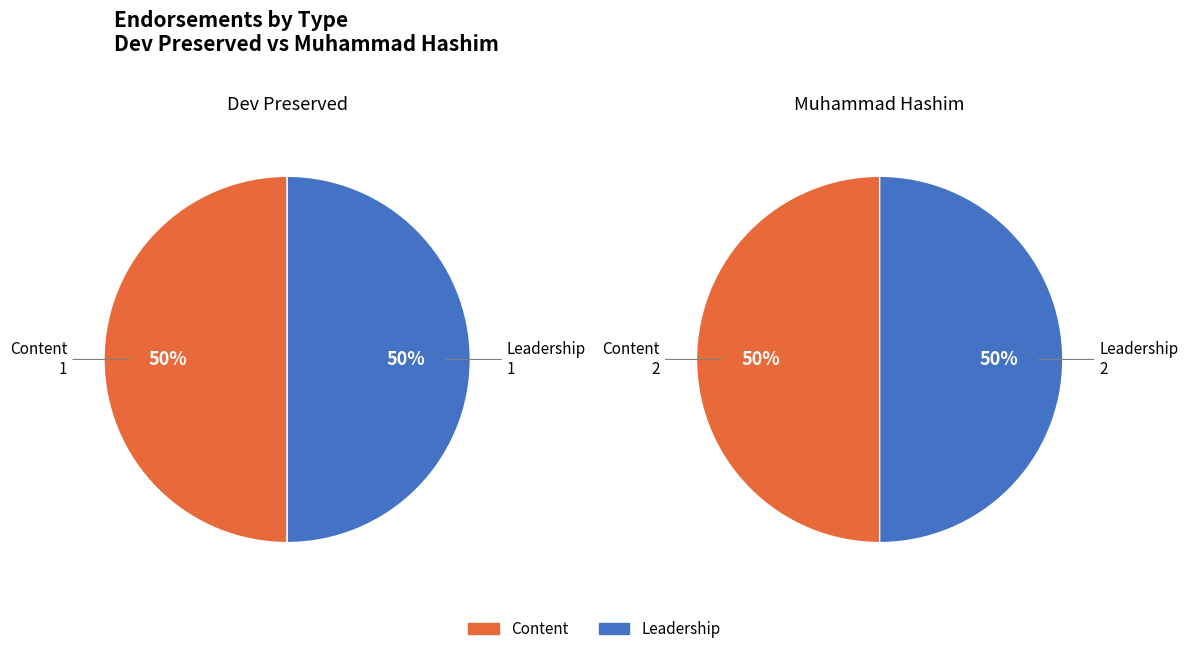

What is the total percentage of Dev Preserved and Muhammad Hashim?

100.0%